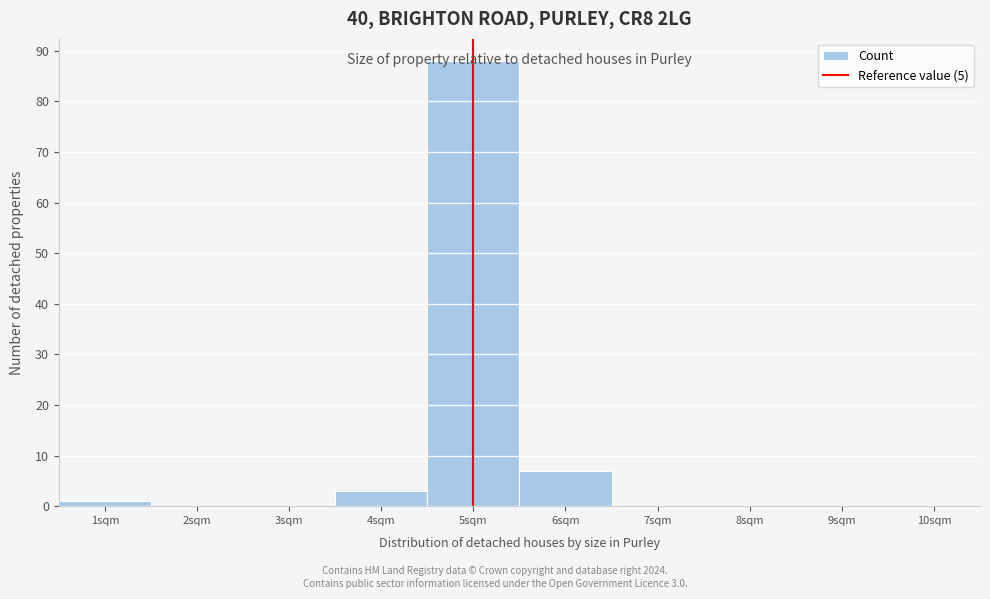

Which range on the x-axis has the tallest bar?

4.5 to 5.5